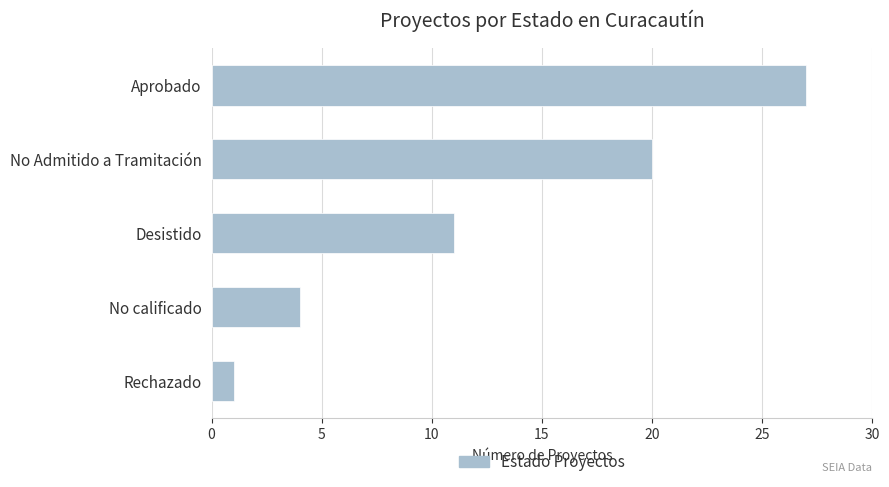

Count the number of data series in this chart.

1